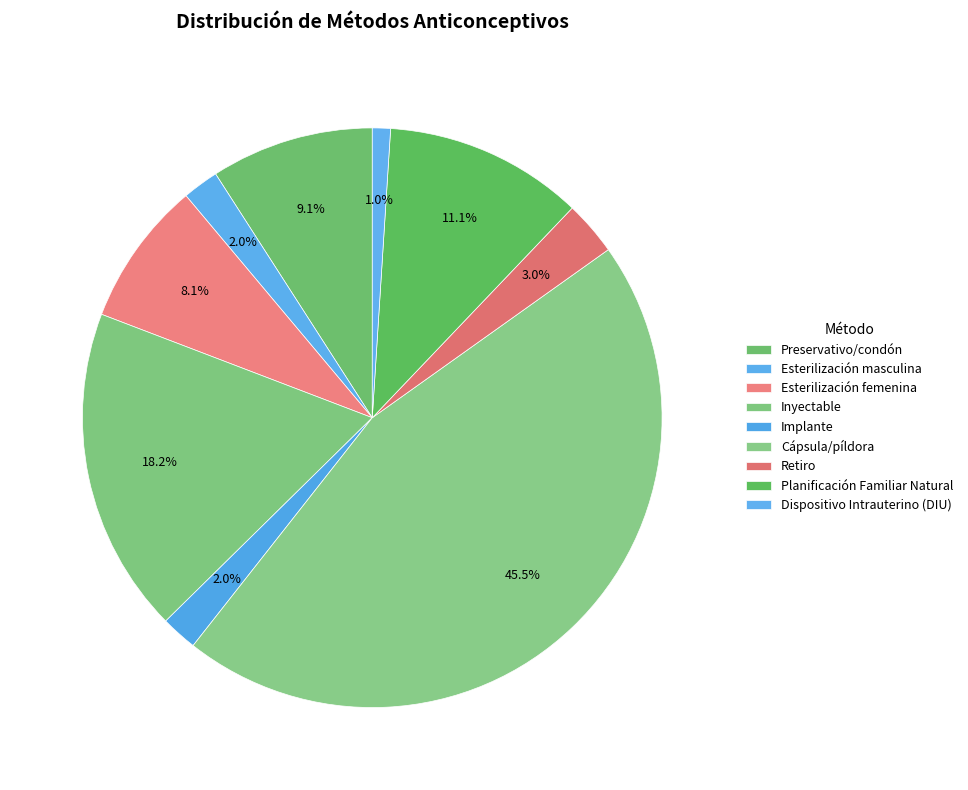

What percentage is the Retiro slice, to the nearest percent?

3%